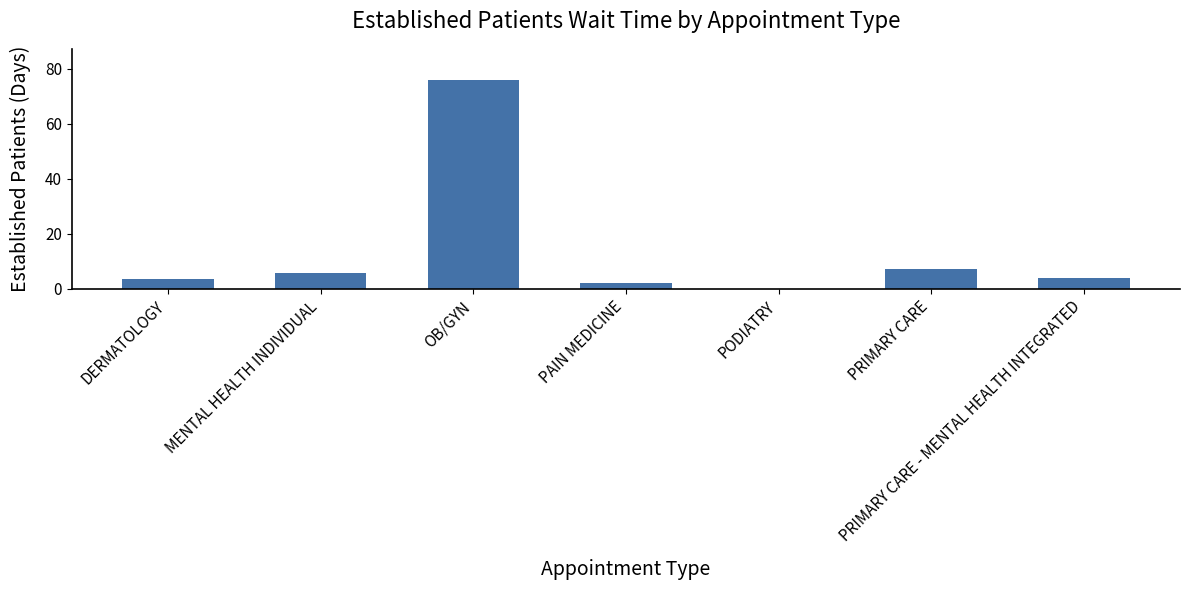

True or false: the data shows 0.0 at PODIATRY.

True